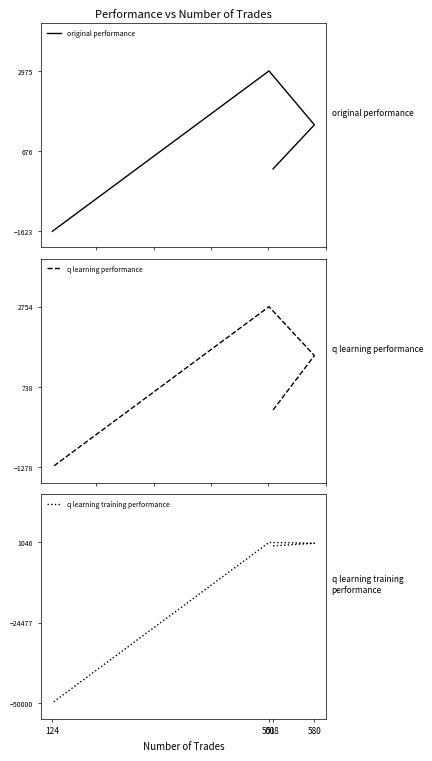

What is the difference between the highest and lowest values at 580?

759.7